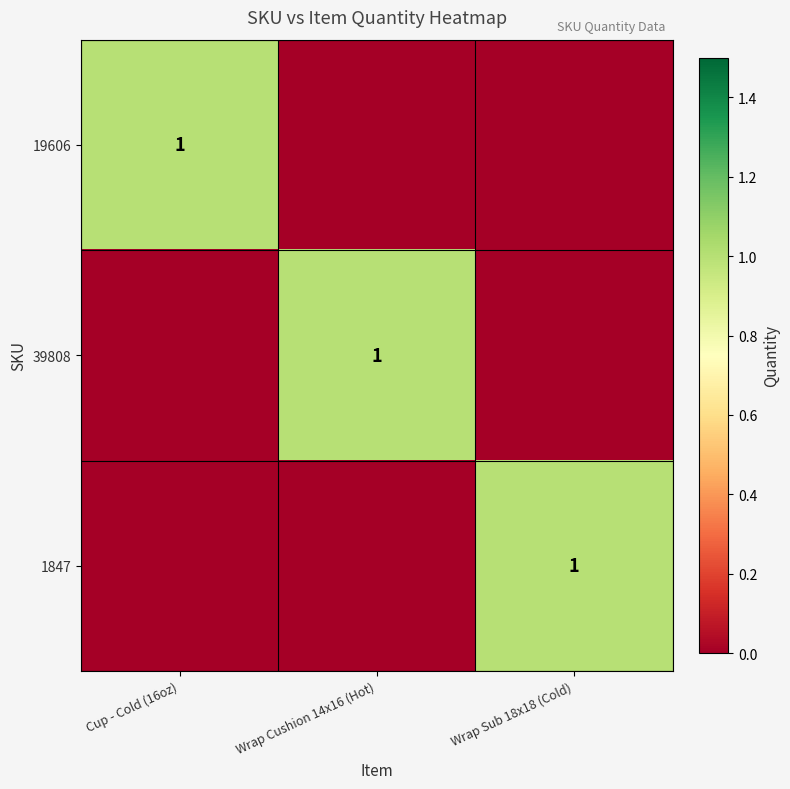

The 39808 series shows 1 at Wrap Cushion 14x16 (Hot). True or false?

True